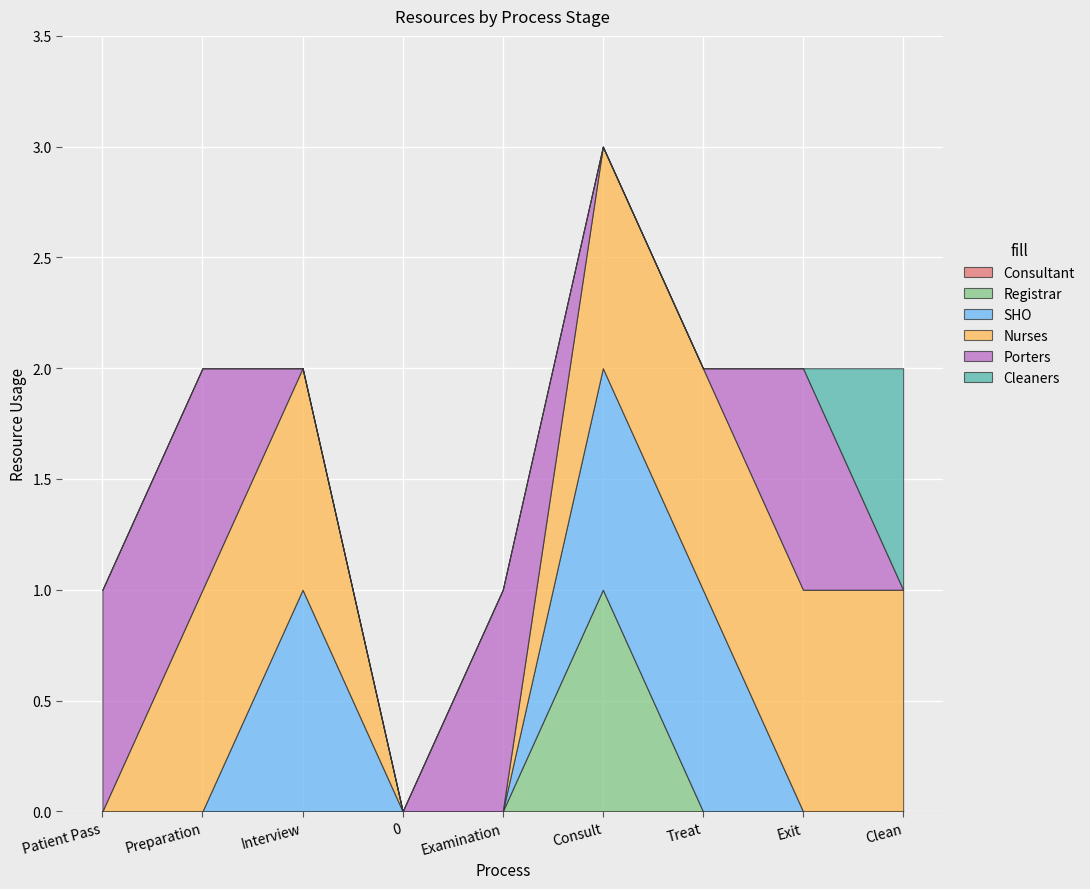

What is the maximum value shown in the chart?

1